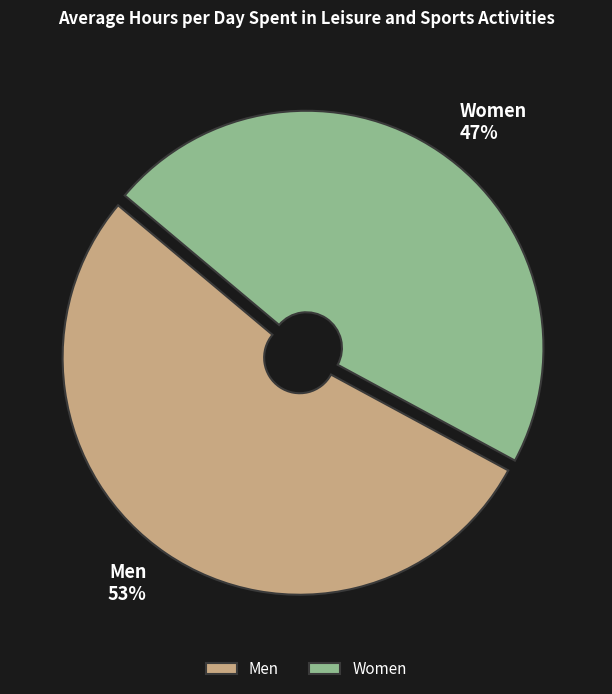

Which has a higher value, Women or Men?

Men